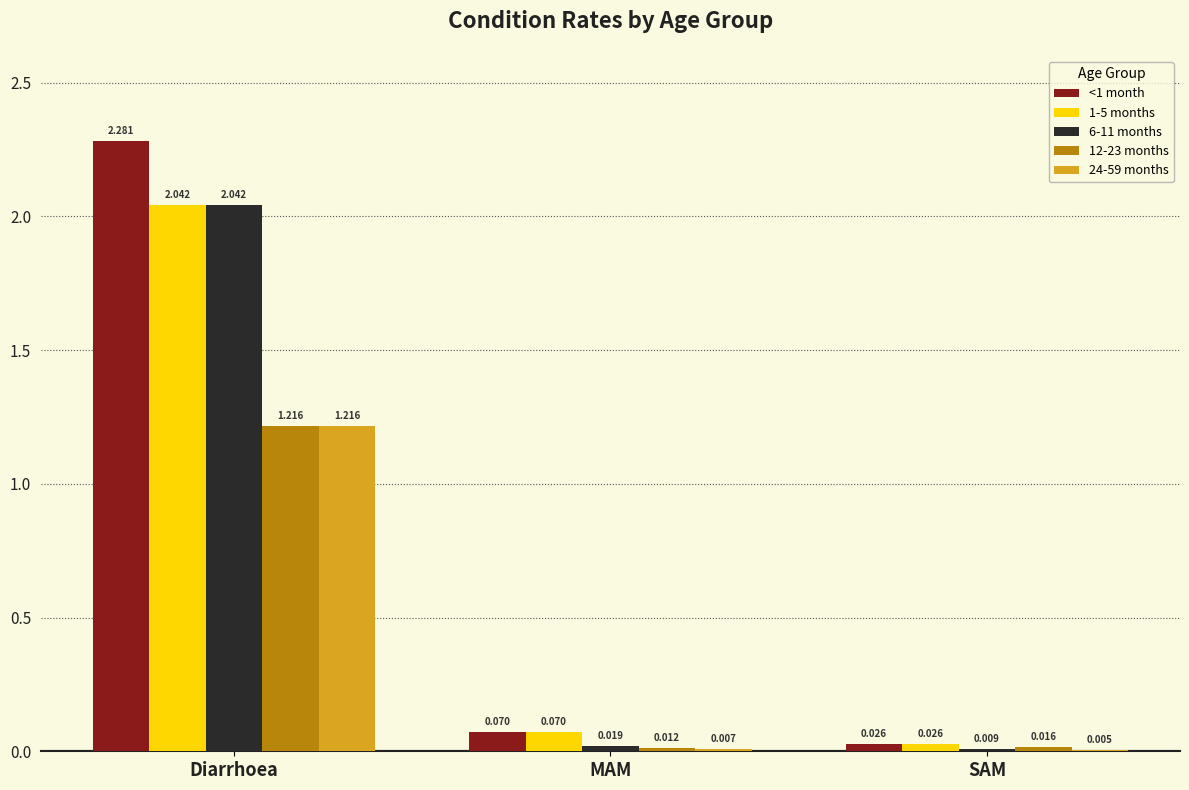

At which label is 24-59 months closest to 0?

SAM